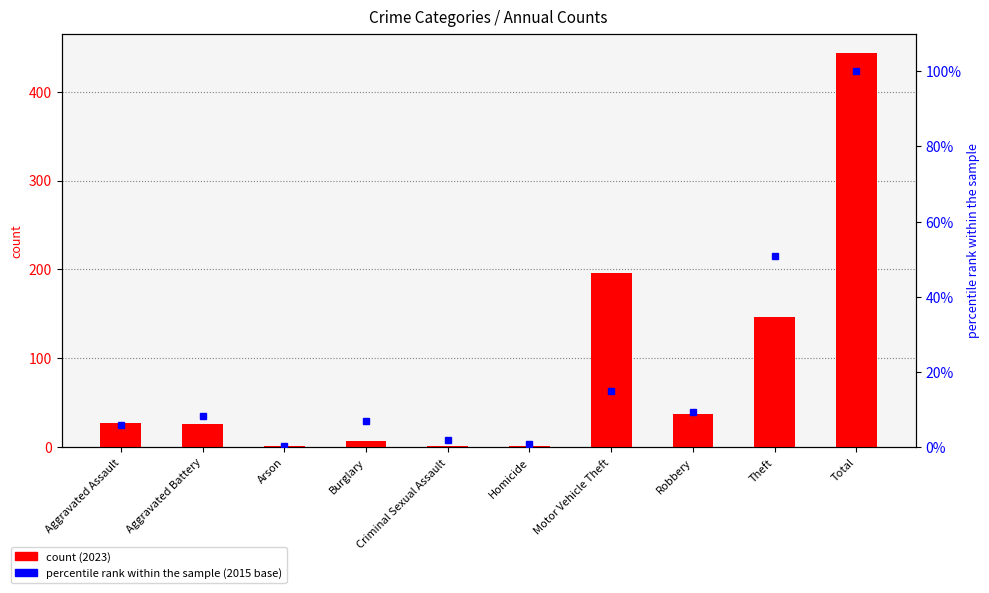

What is the sum of all count values?

886.0